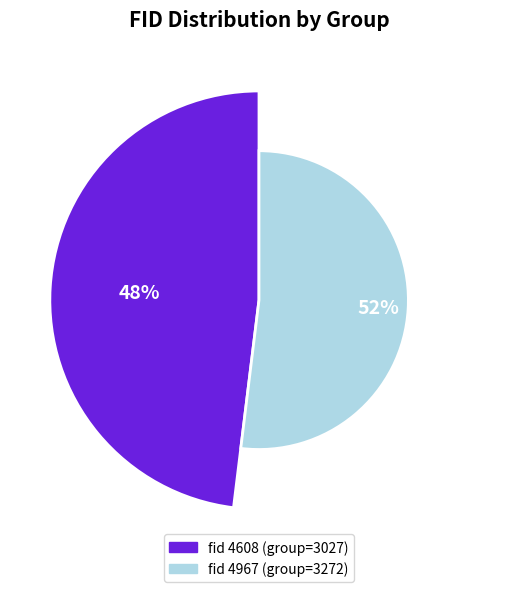

Count the number of slices in the pie.

2